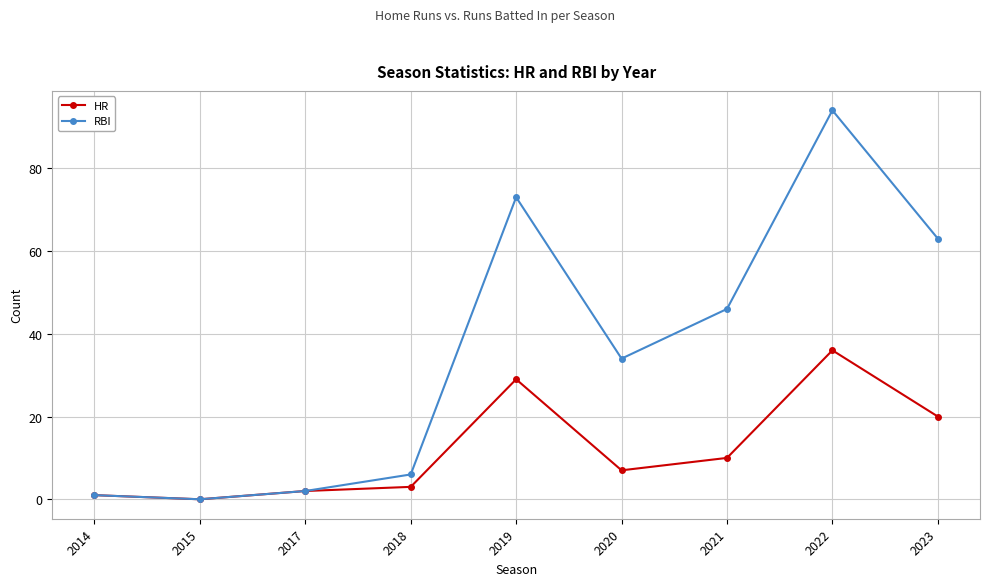

What is the total value across all series at 2019?

102